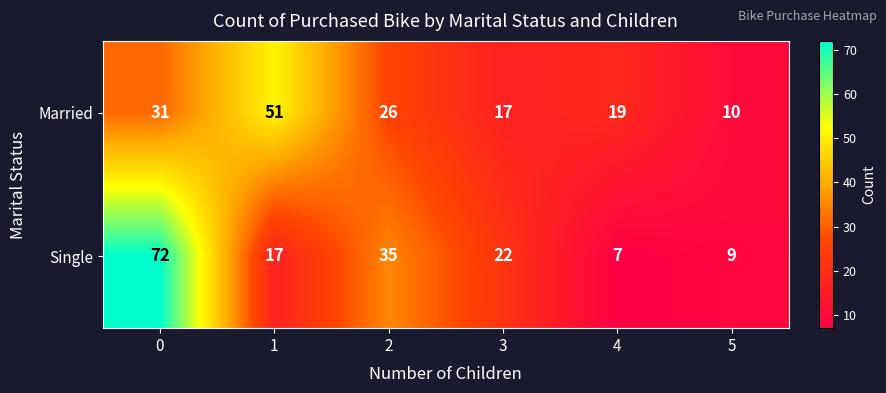

Rank the series by their average value, from highest to lowest.

Single, Married